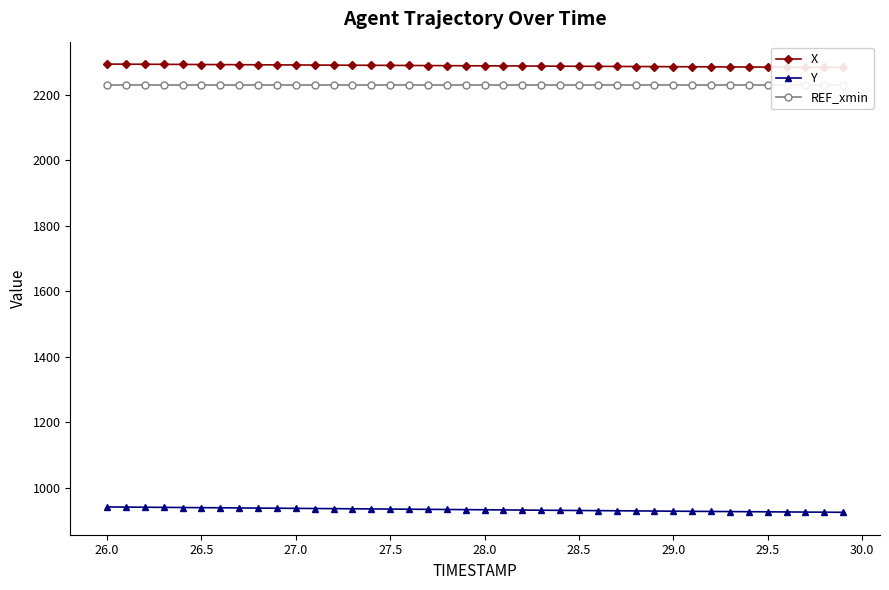

At how many categories does at least one series exceed 1482?

40